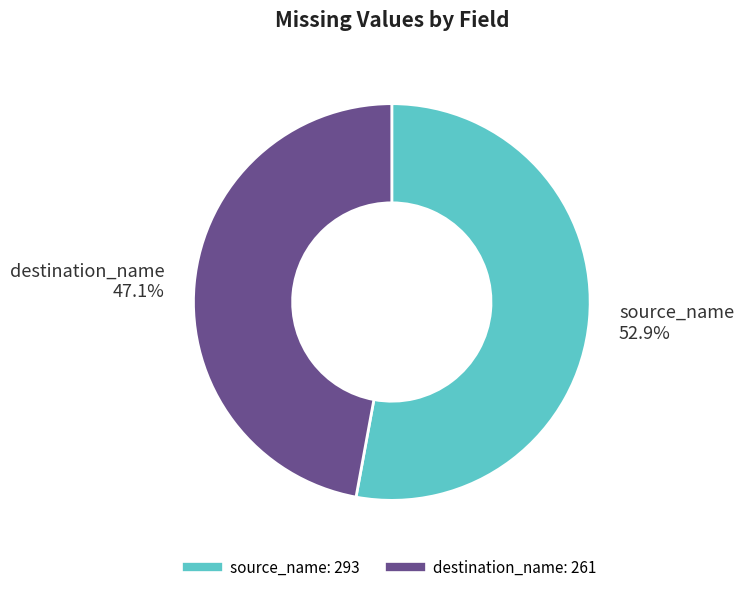

Does source_name represent more than half of the total?

Yes